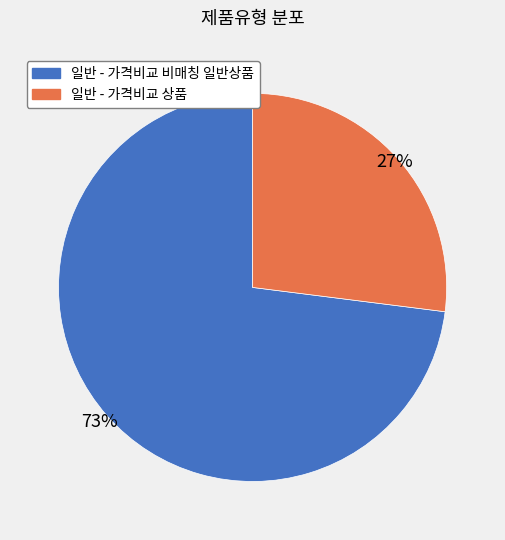

To the nearest percent, what is the difference between the largest and smallest slice percentages?

46%